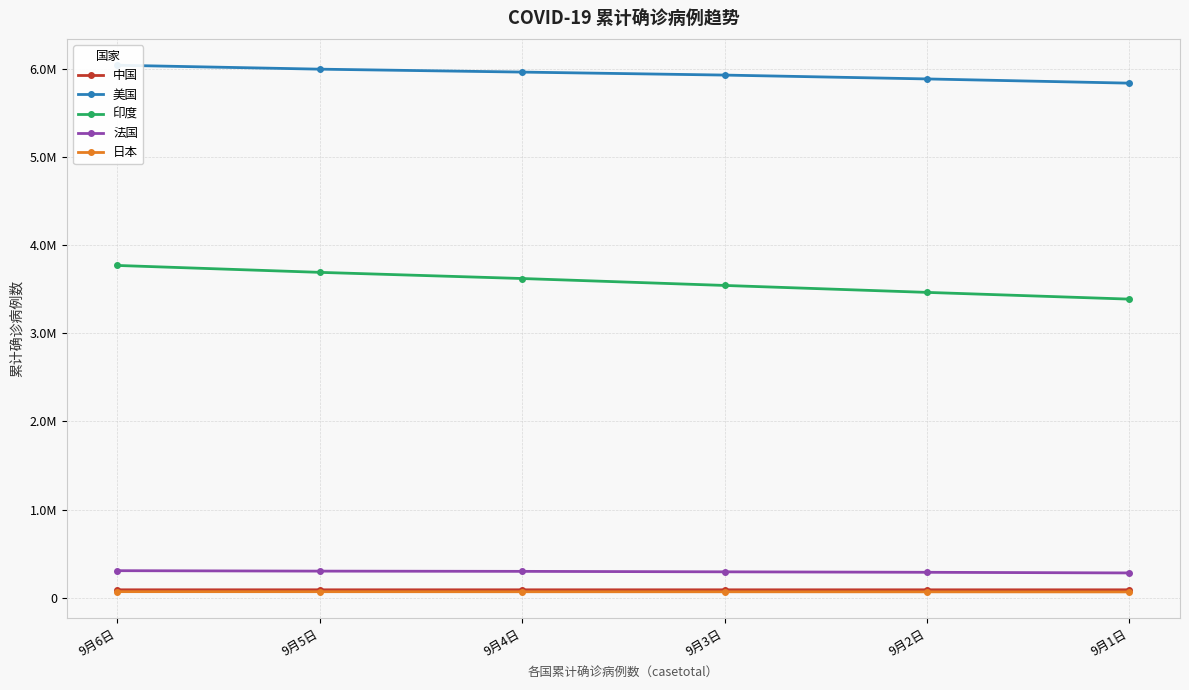

Does the chart have visible grid lines?

Yes